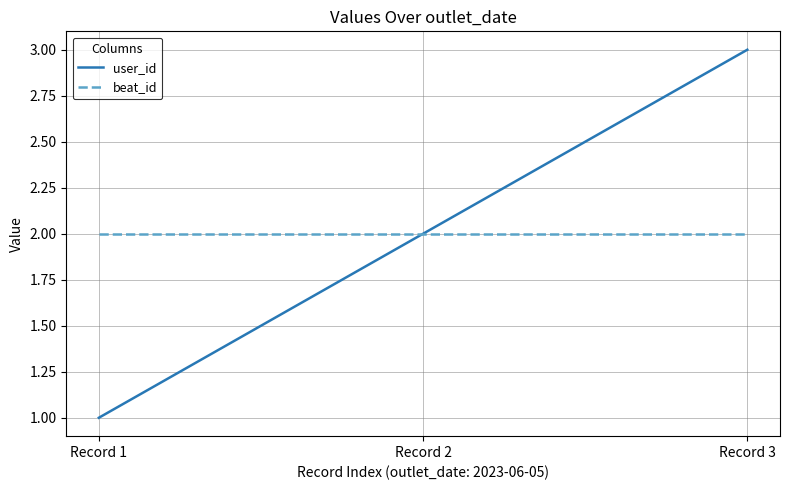

Where is user_id nearest to the value 2?

Record 2